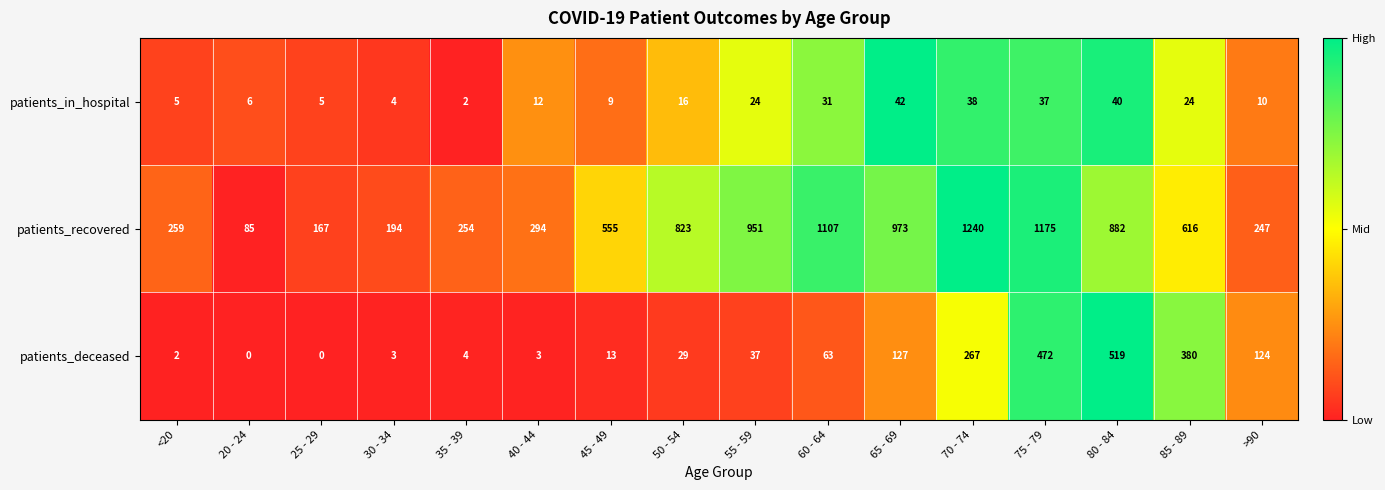

How many series are shown in this chart?

3